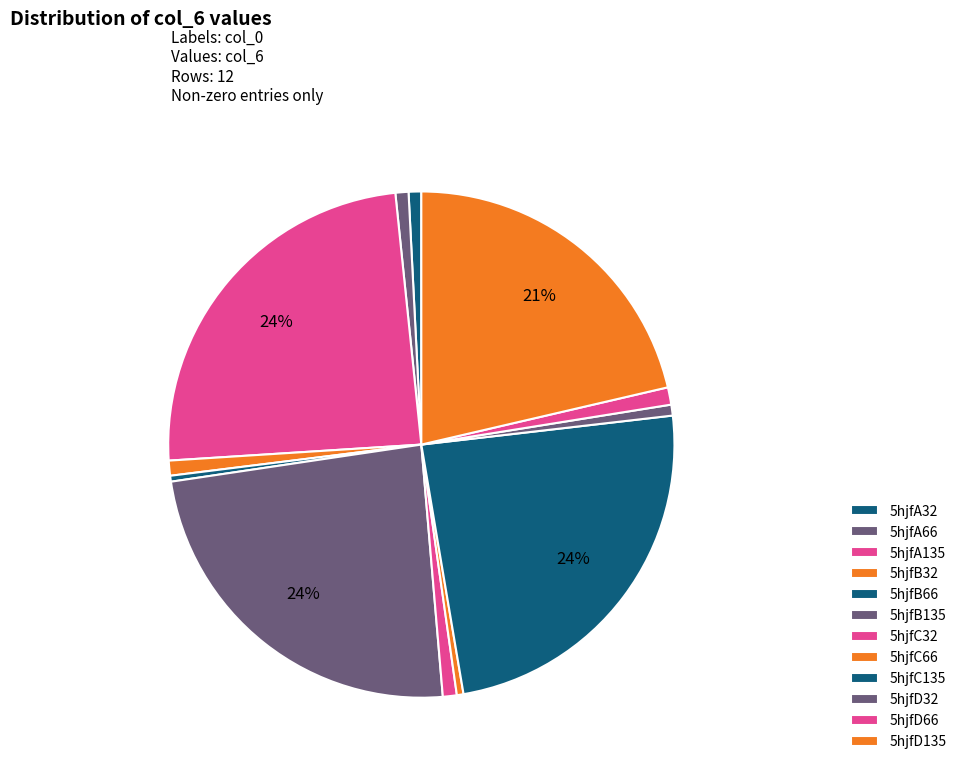

Count the number of slices in the pie.

12